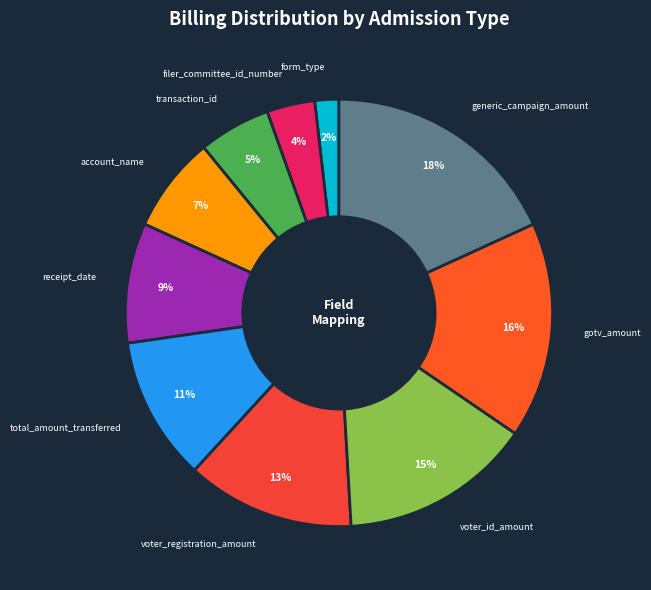

To the nearest percent, what is the difference between the voter_registration_amount and voter_id_amount slice percentages?

2%